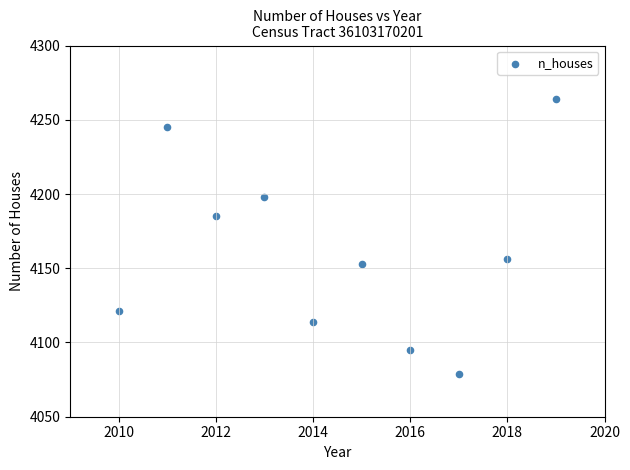

What is the range of Y values (max minus min)?

185